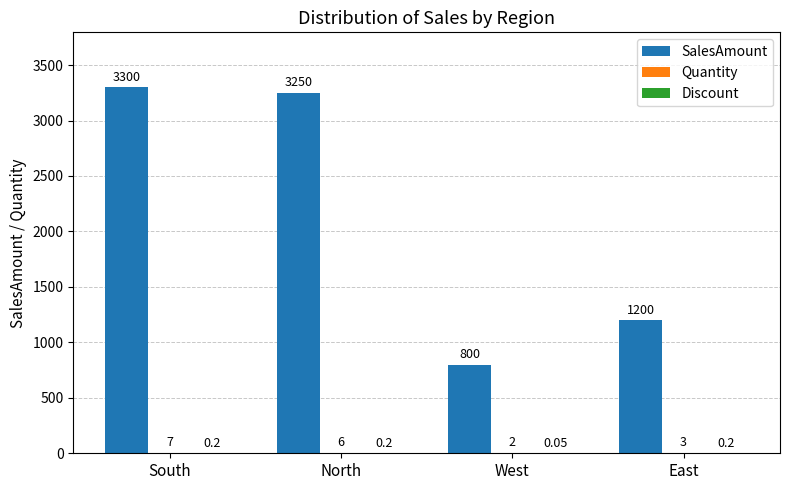

Does the chart contain stacked bars?

No